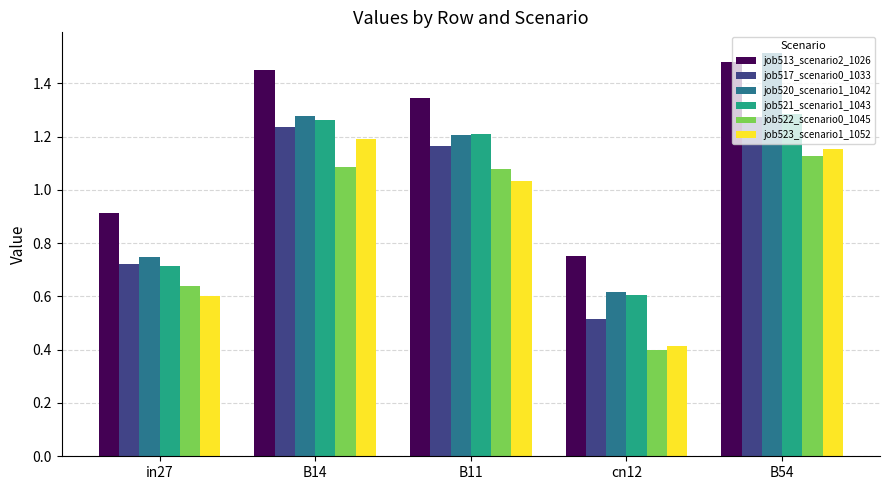

How many values in the job521_scenario1_1043 series exceed 1?

3